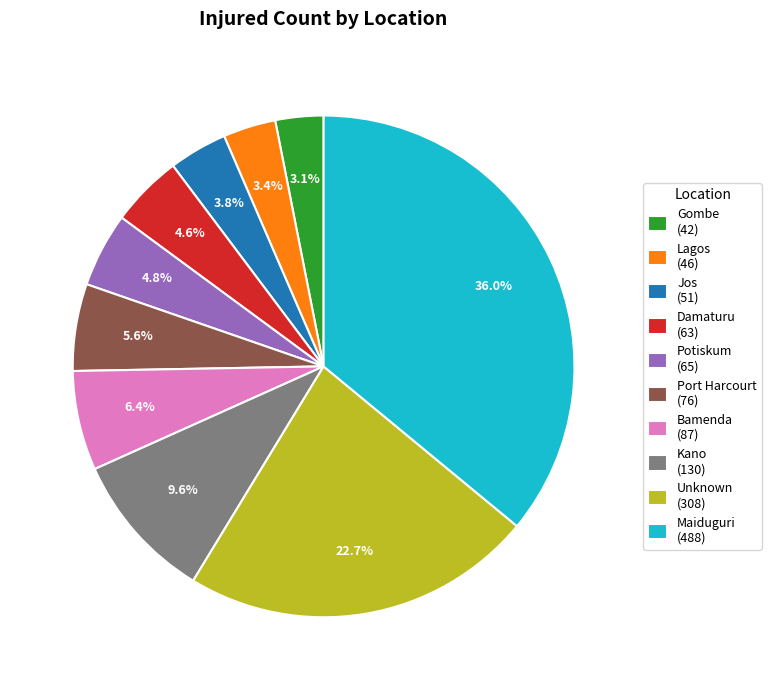

What is the largest slice in the pie chart?

Maiduguri